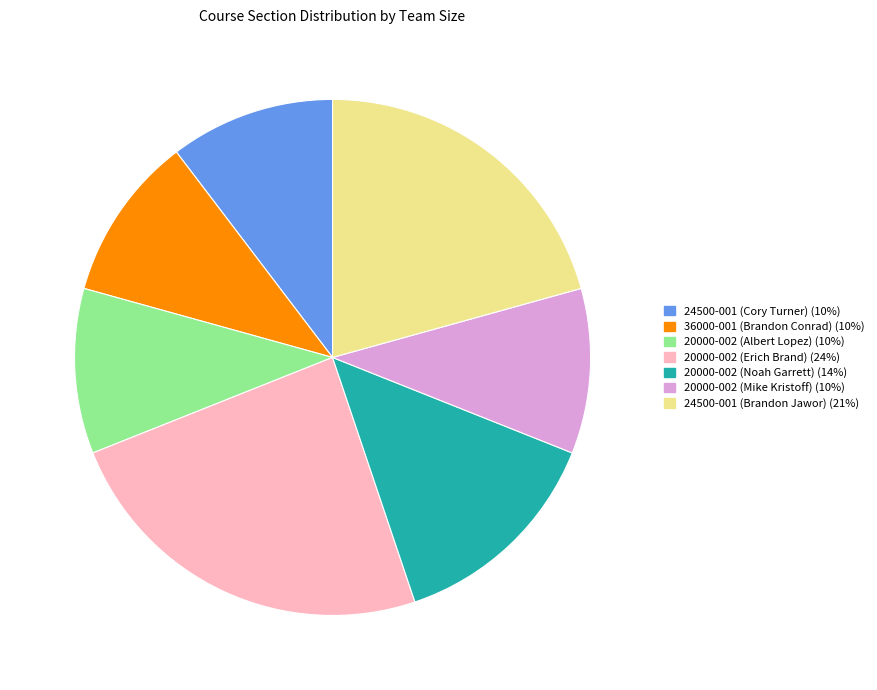

Which slice is the largest?

20000-002 (Erich Brand)